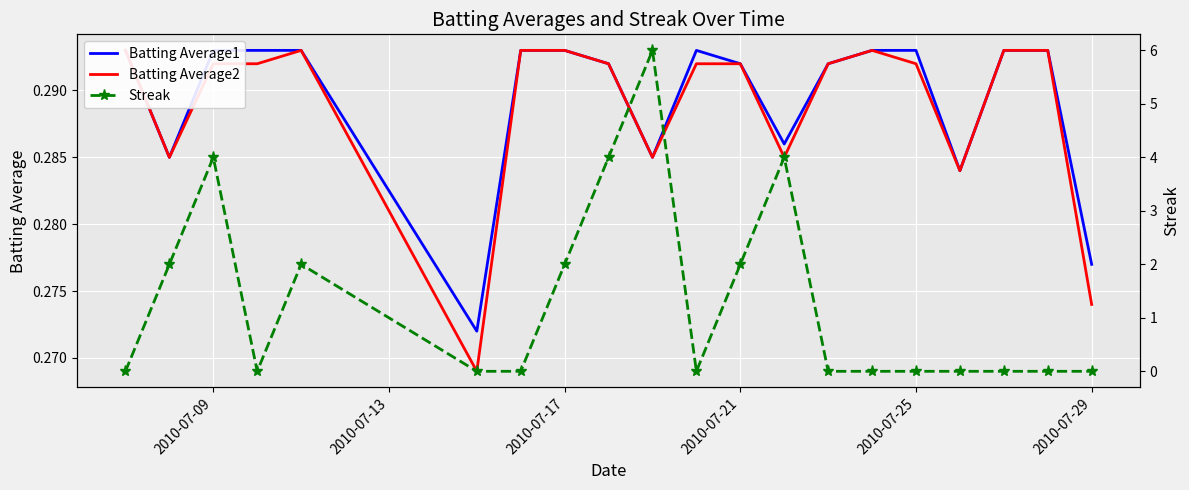

What position from the left is 2010-07-29?

20